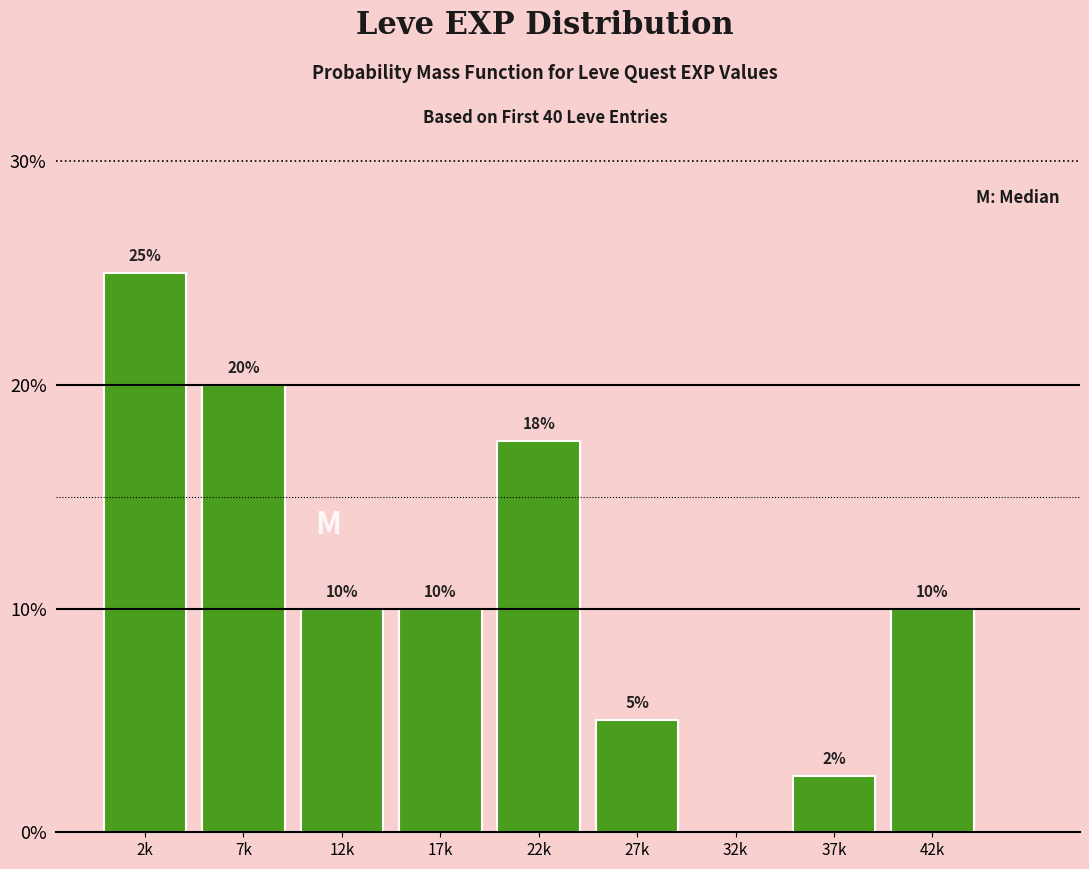

What is the change in value from 12k to 27k?

-5.0